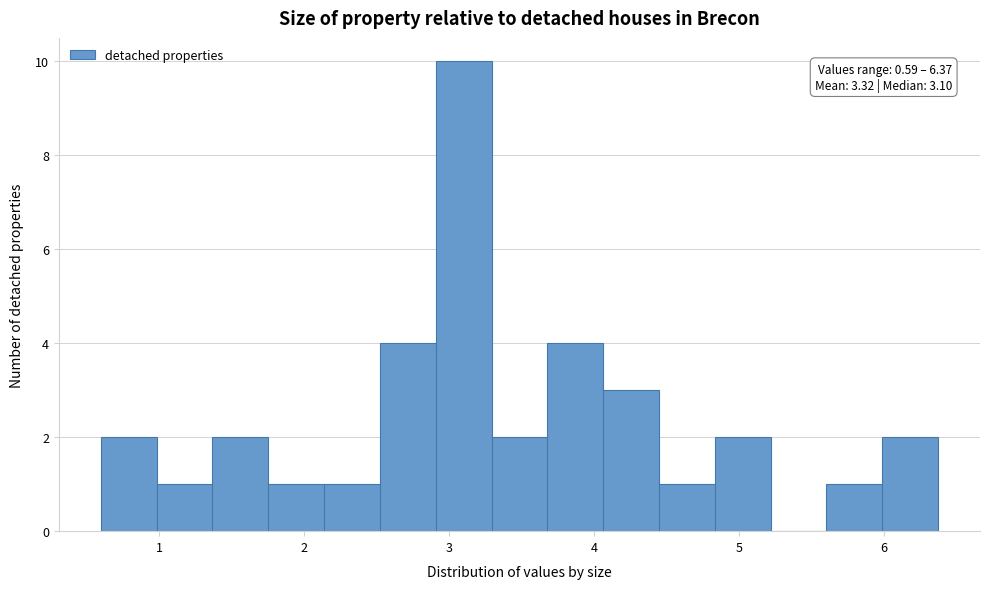

Read against the x-axis, roughly where is the centre of the tallest bar?

3.1